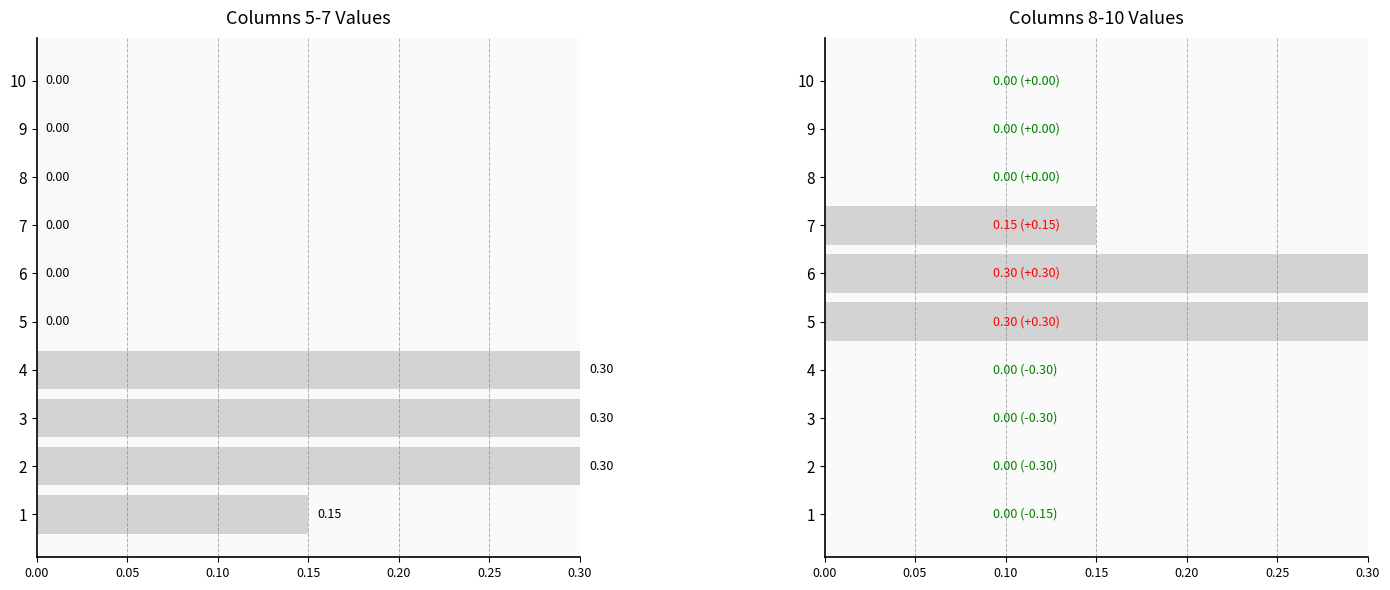

What is the average value?

0.1